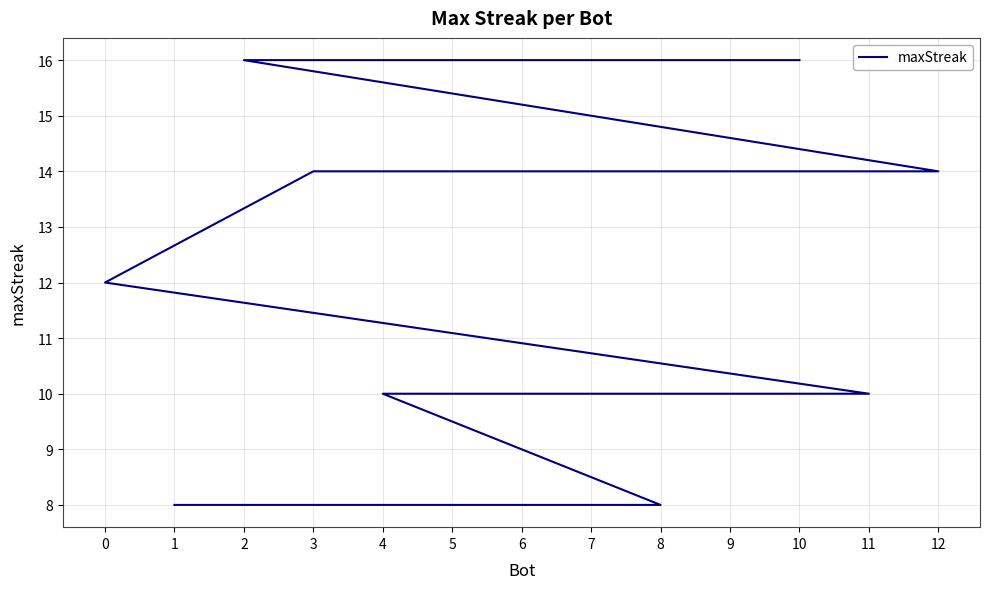

How many lines are shown in the chart?

1